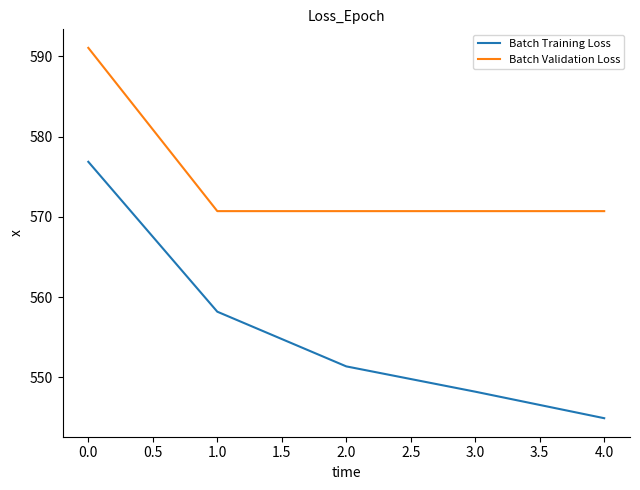

True or false: Batch Training Loss and Batch Validation Loss cross at least once.

False